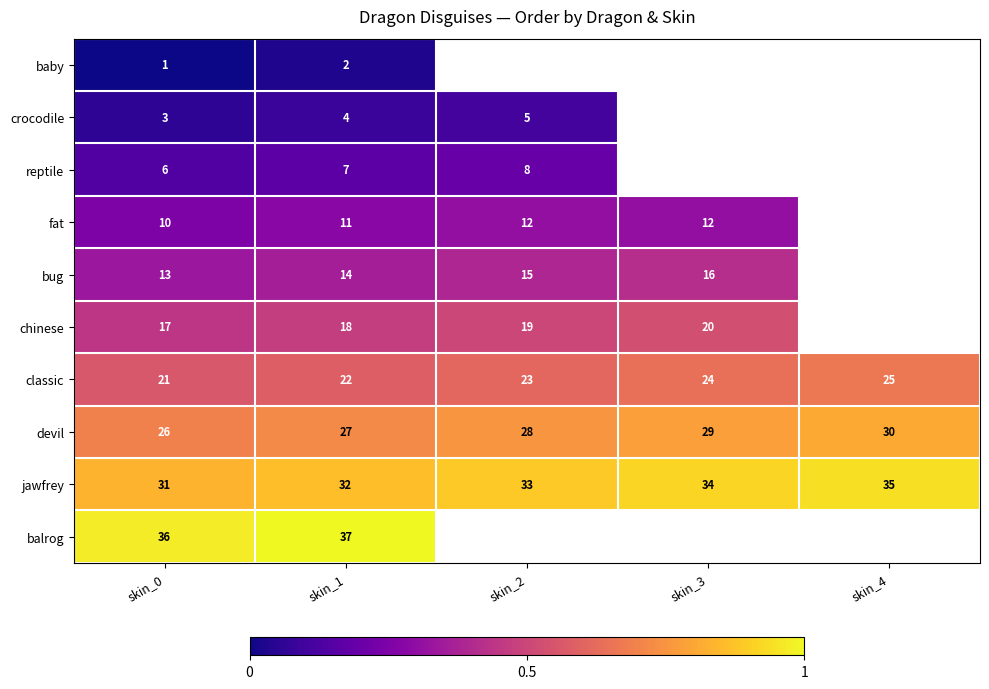

What is the sum of the bug values at skin_3 and skin_0?

29